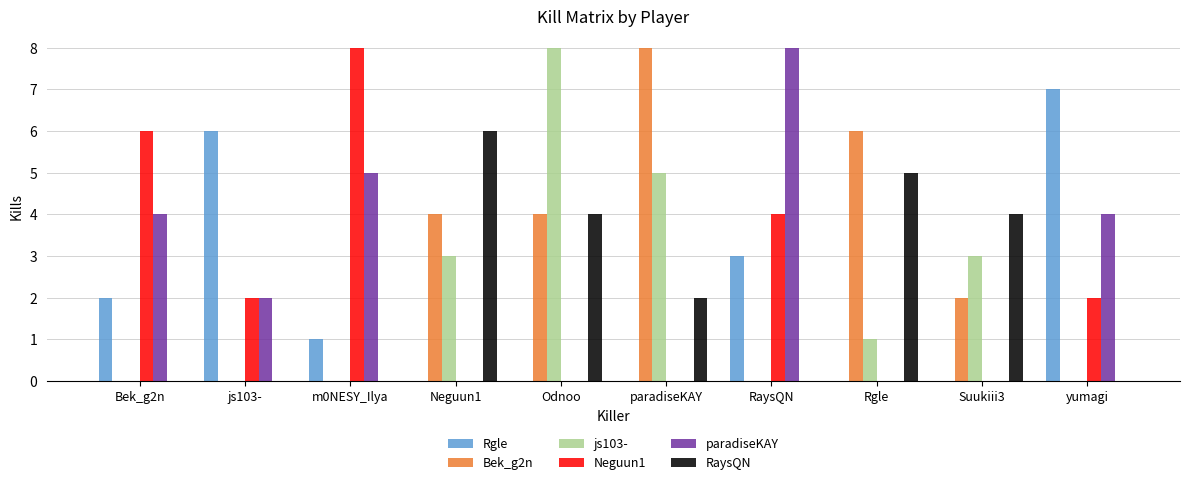

Which category has the highest value in the Rgle series?

yumagi